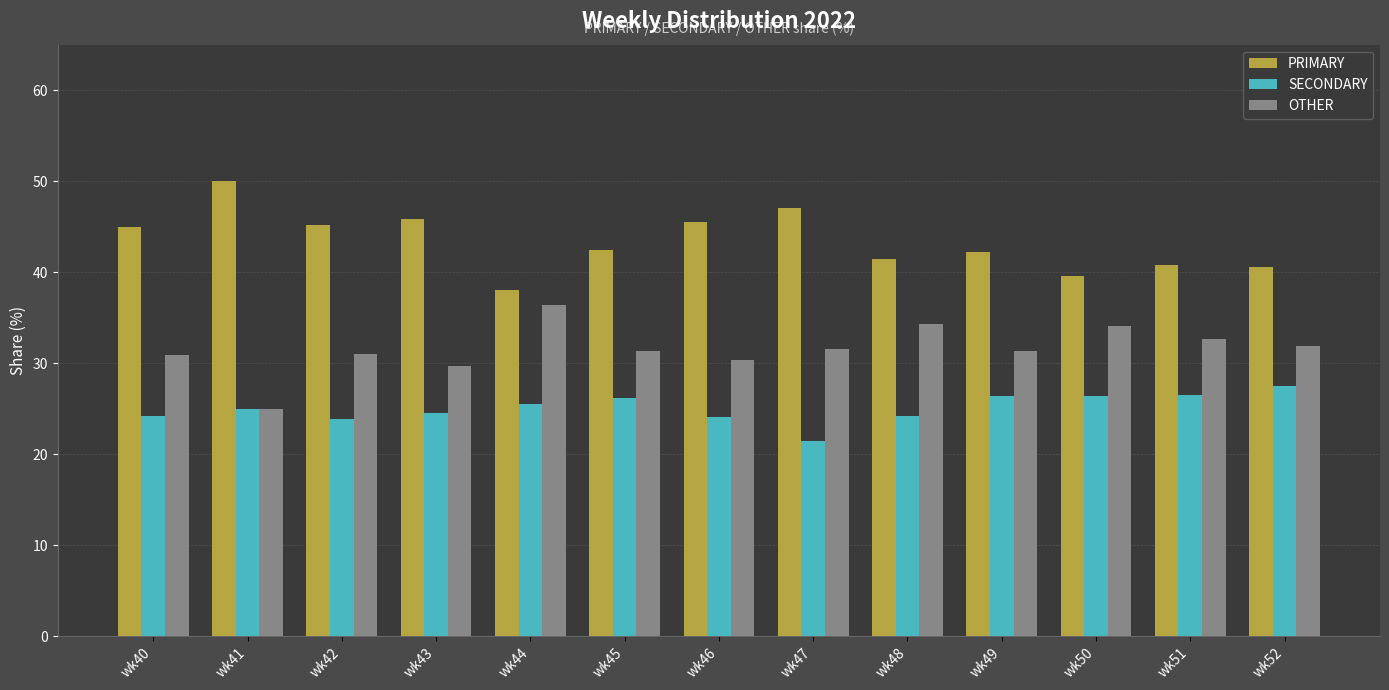

Does the chart contain any negative values?

No